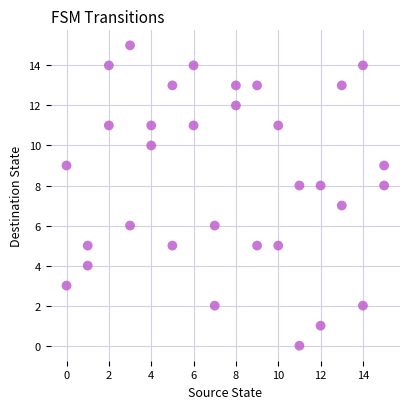

What is the range of X values (max minus min)?

15